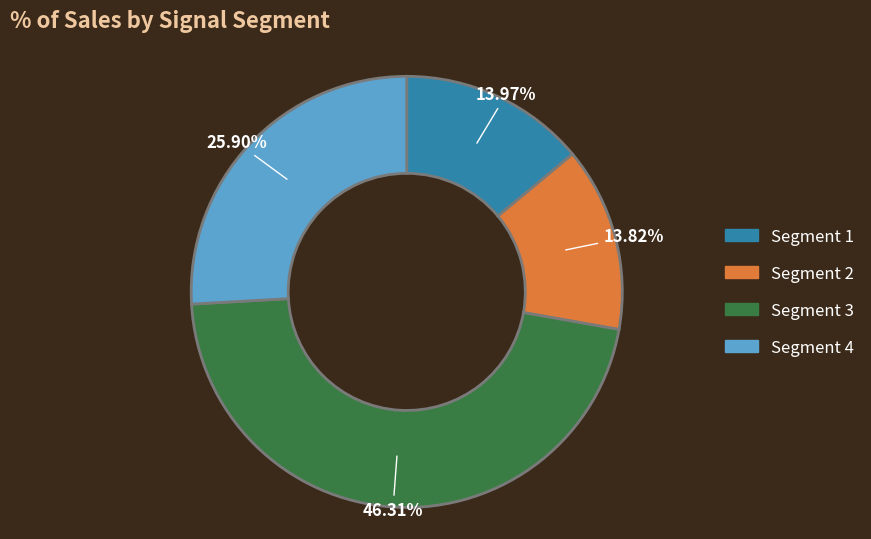

Does Segment 2 account for over 50% of the chart?

No